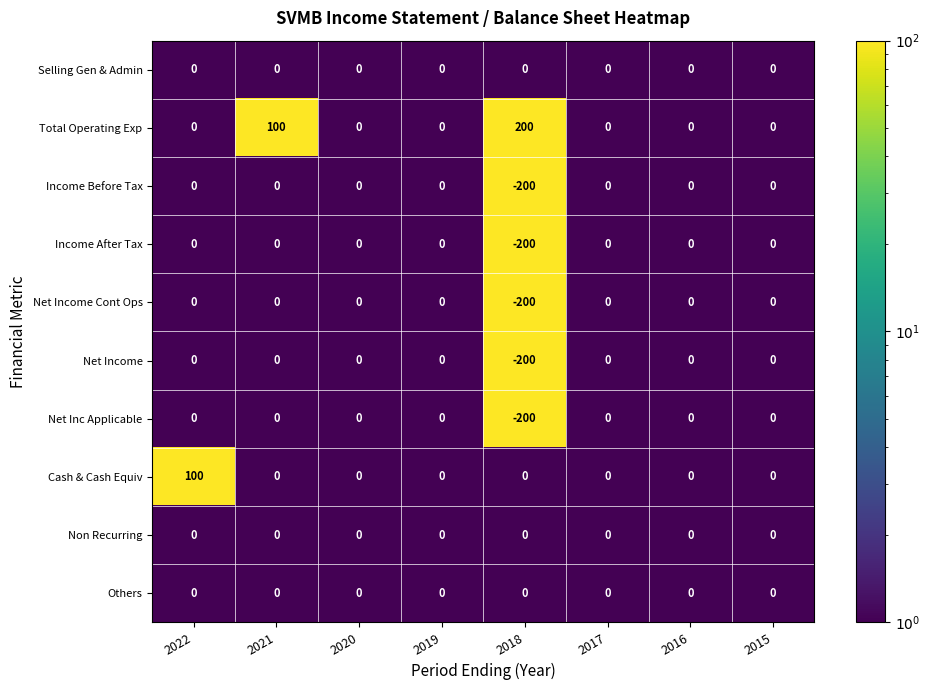

What is the difference between the maximum and minimum values in the Net Inc Applicable series?

200